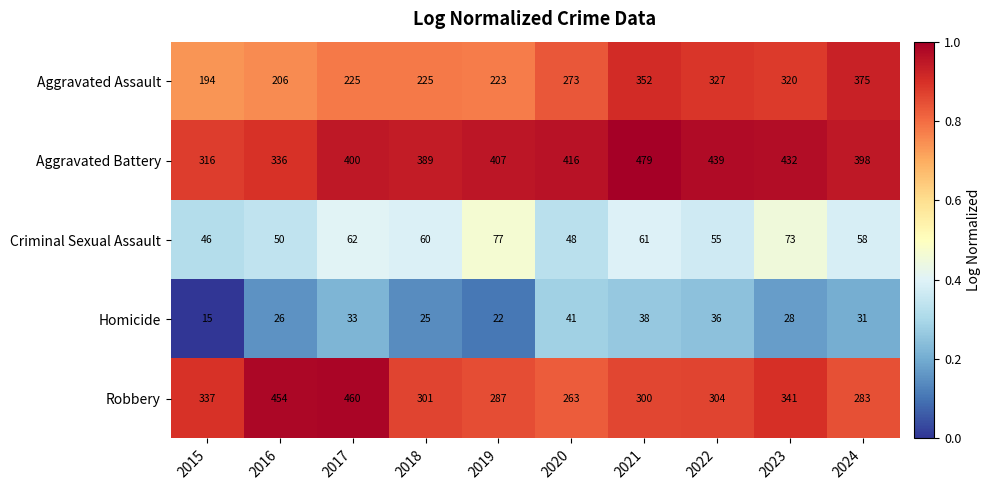

What is the approximate value of Aggravated Battery at 2022?

439